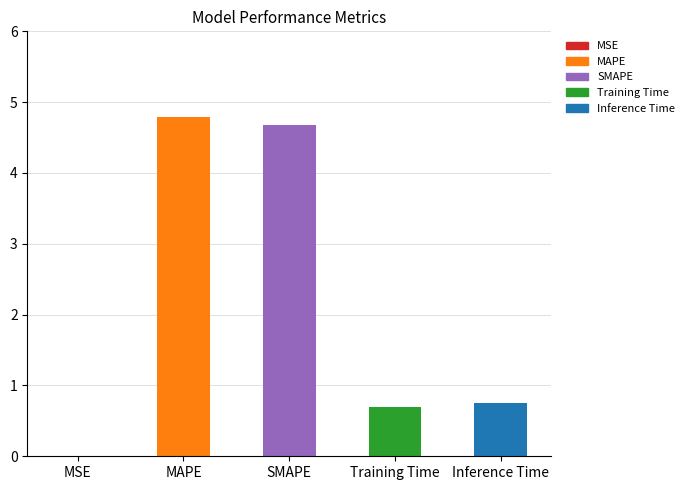

Is it true that the value at MSE is 0.0?

True